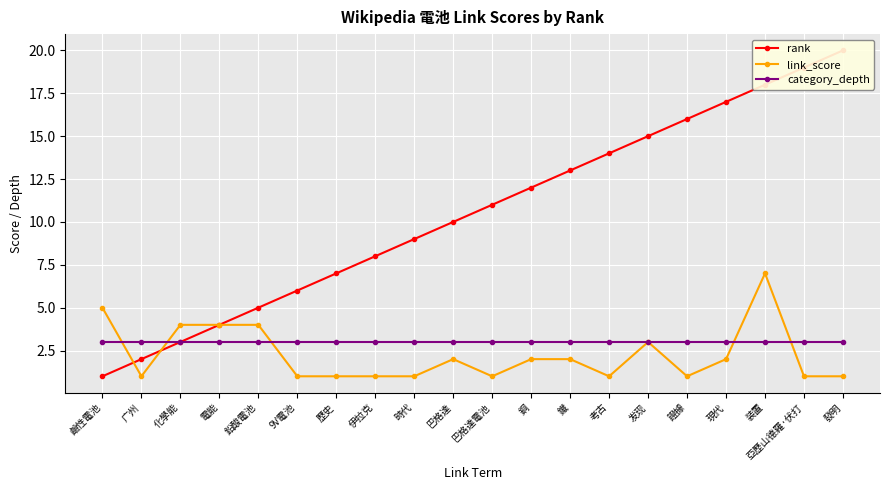

Reading left to right, what are all the values shown in this chart?

rank: 鹼性電池=1	广州=2	化學能=3	電能=4	鉛酸電池=5	9V電池=6	歷史=7	伊拉克=8	時代=9	巴格達=10	巴格達電池=11	銅=12	鐵=13	考古=14	发现=15	證據=16	現代=17	装置=18	亞歷山德羅·伏打=19	發明=20
link_score: 鹼性電池=5	广州=1	化學能=4	電能=4	鉛酸電池=4	9V電池=1	歷史=1	伊拉克=1	時代=1	巴格達=2	巴格達電池=1	銅=2	鐵=2	考古=1	发现=3	證據=1	現代=2	装置=7	亞歷山德羅·伏打=1	發明=1
category_depth: 鹼性電池=3	广州=3	化學能=3	電能=3	鉛酸電池=3	9V電池=3	歷史=3	伊拉克=3	時代=3	巴格達=3	巴格達電池=3	銅=3	鐵=3	考古=3	发现=3	證據=3	現代=3	装置=3	亞歷山德羅·伏打=3	發明=3